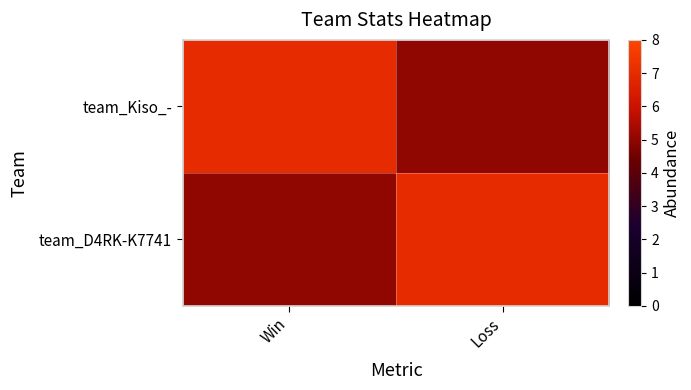

List the series in order of their peak value, highest first.

team_Kiso_-, team_D4RK-K7741